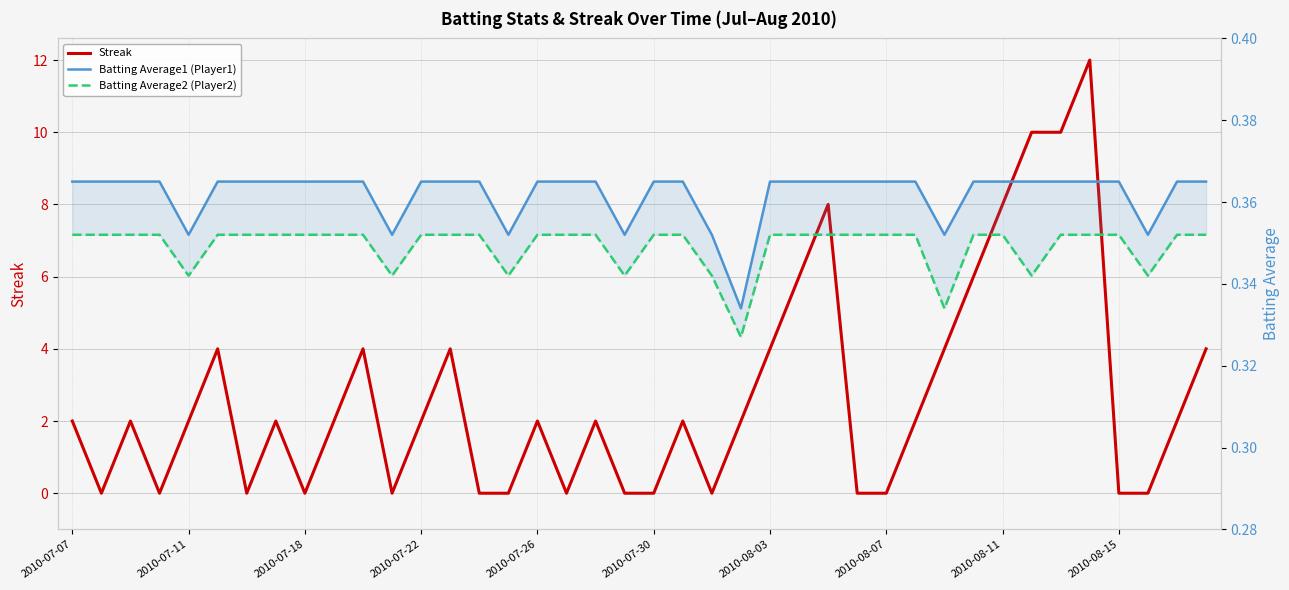

At how many categories does at least one series exceed 3?

13